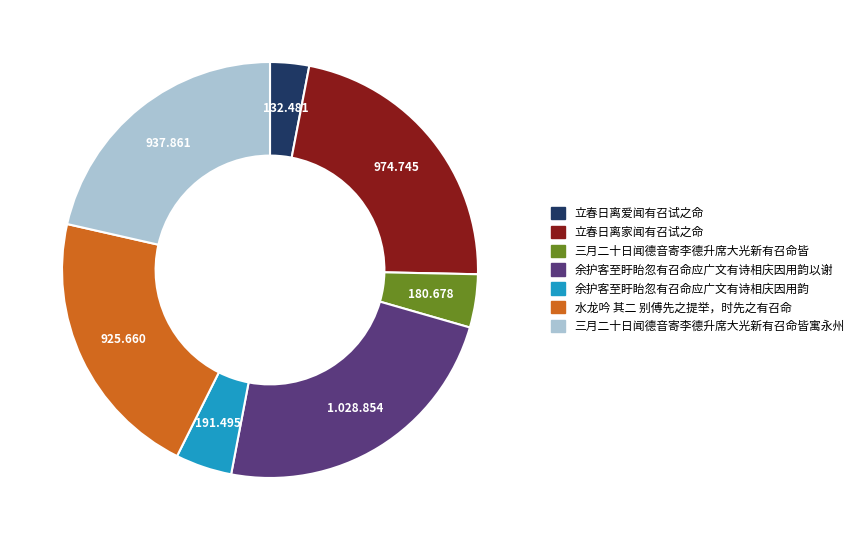

Count the number of slices in the pie.

7